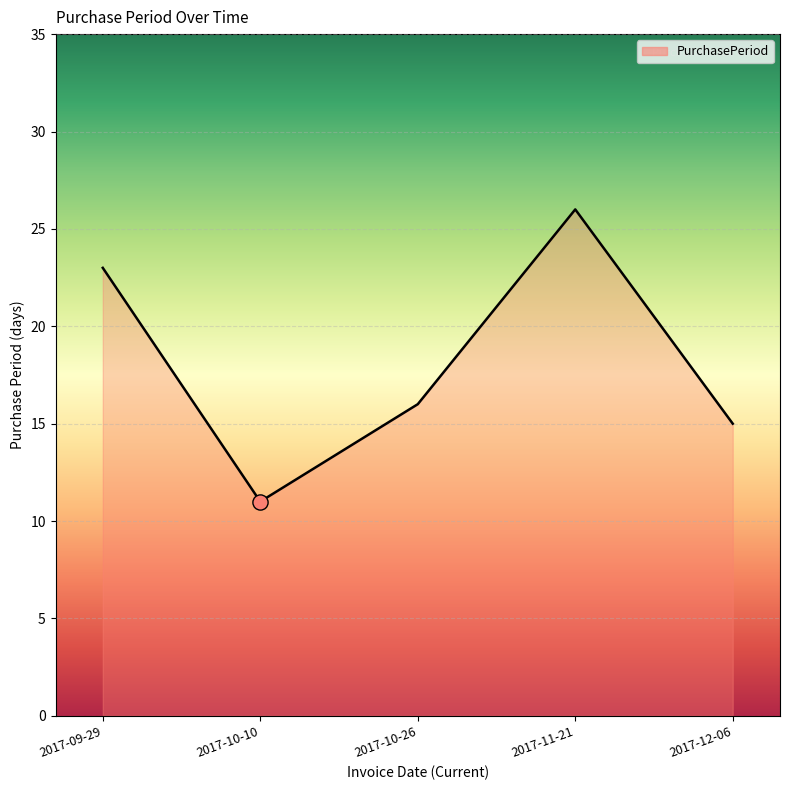

What is the ratio of the value at 2017-10-10 to the value at 2017-09-29?

0.5